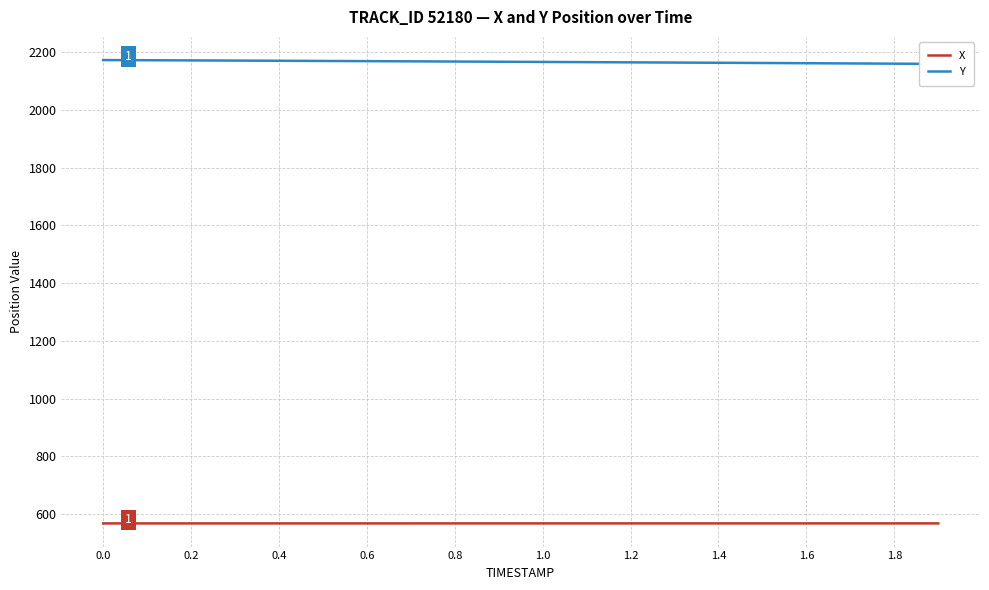

Reading left to right, what are all the values shown in this chart?

X: 567.1	567.2	567.2	567.2	567.2	567.2	567.2	567.2	567.2	567.2	567.2	567.2	567.2	567.2	567.2	567.2	567.2	567.2	567.2	567.2
Y: 2173.1	2172.5	2171.9	2171.3	2170.7	2170.0	2169.3	2168.7	2168.0	2167.3	2166.6	2165.9	2165.2	2164.4	2163.7	2163.0	2162.2	2161.4	2160.7	2159.9